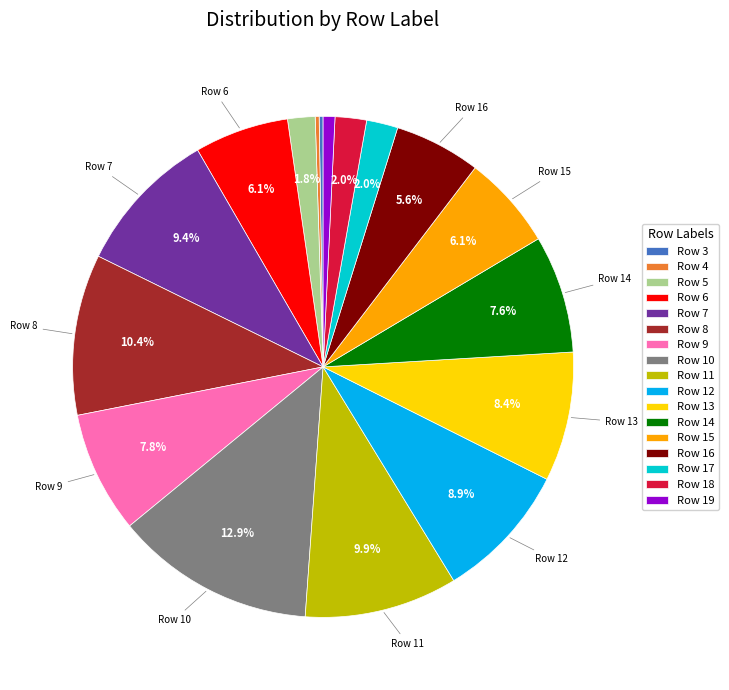

What percentage do Row 18 and Row 6 together represent?

8.1%